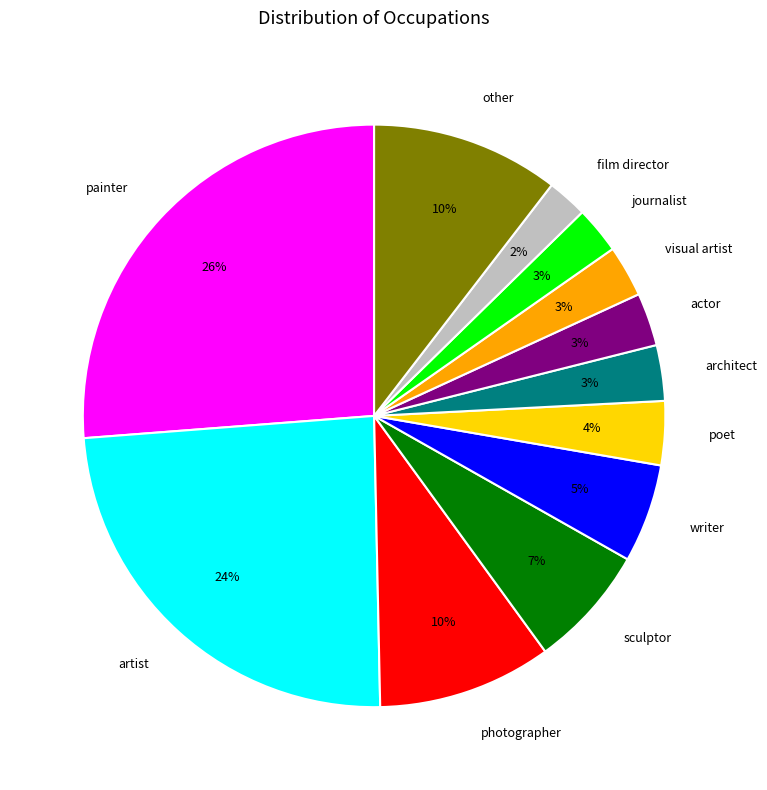

To the nearest percent, what portion does other represent?

10%